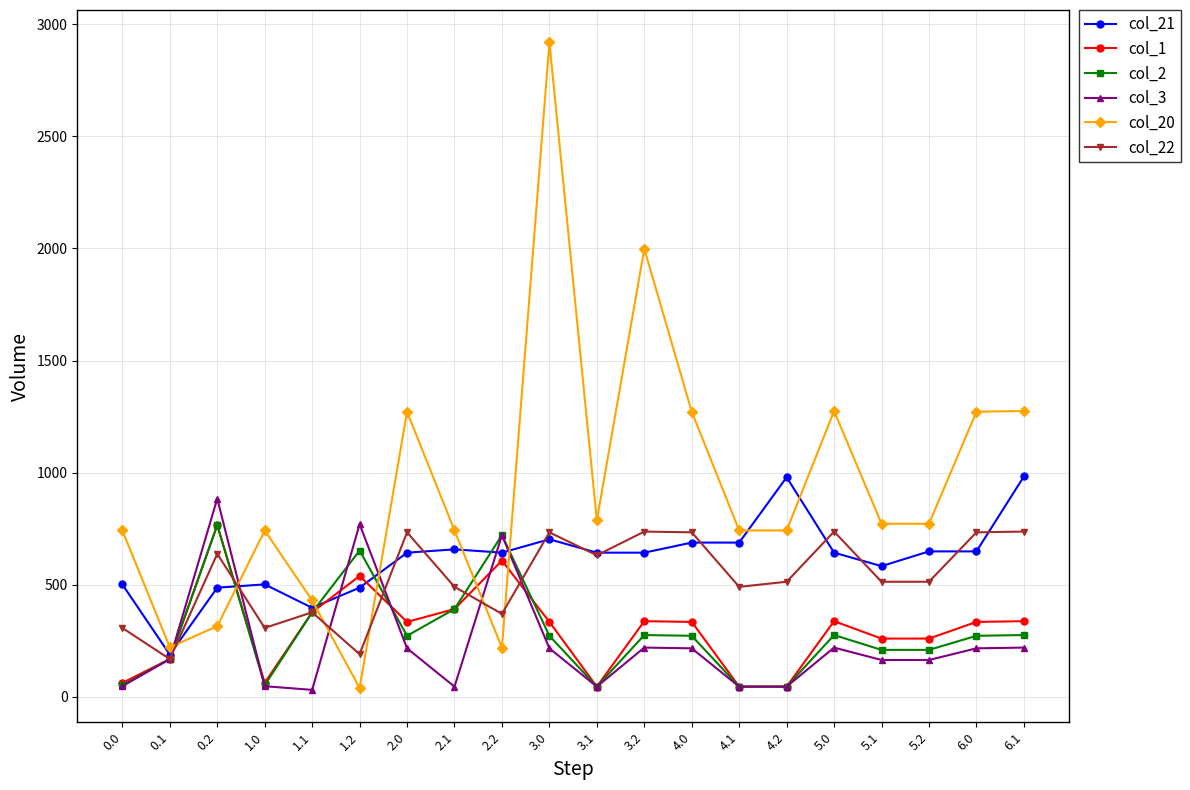

What is the label of the 8th point from the right?

4.0